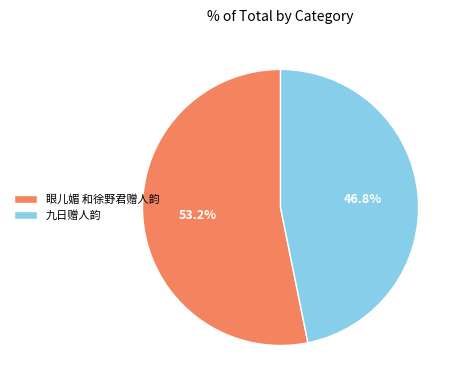

To the nearest percent, what portion does 眼儿媚 和徐野君赠人韵 represent?

53%